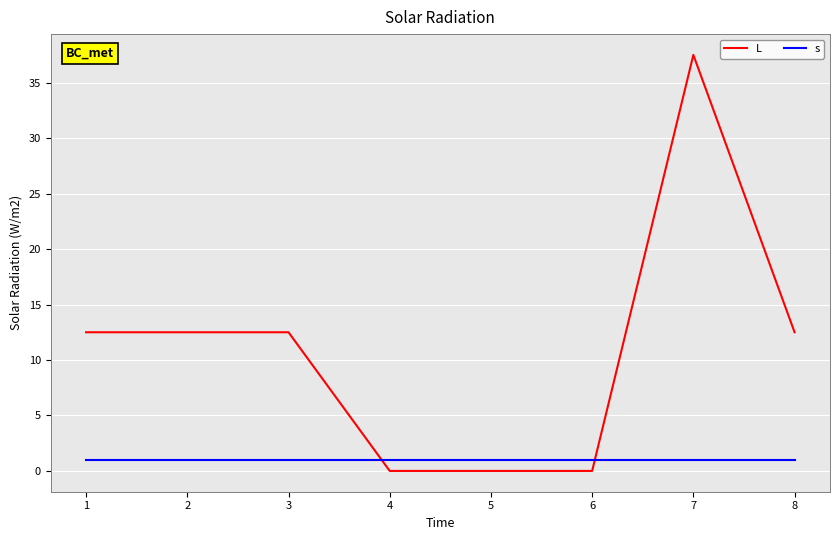

What are all the series names shown in the legend?

L, s